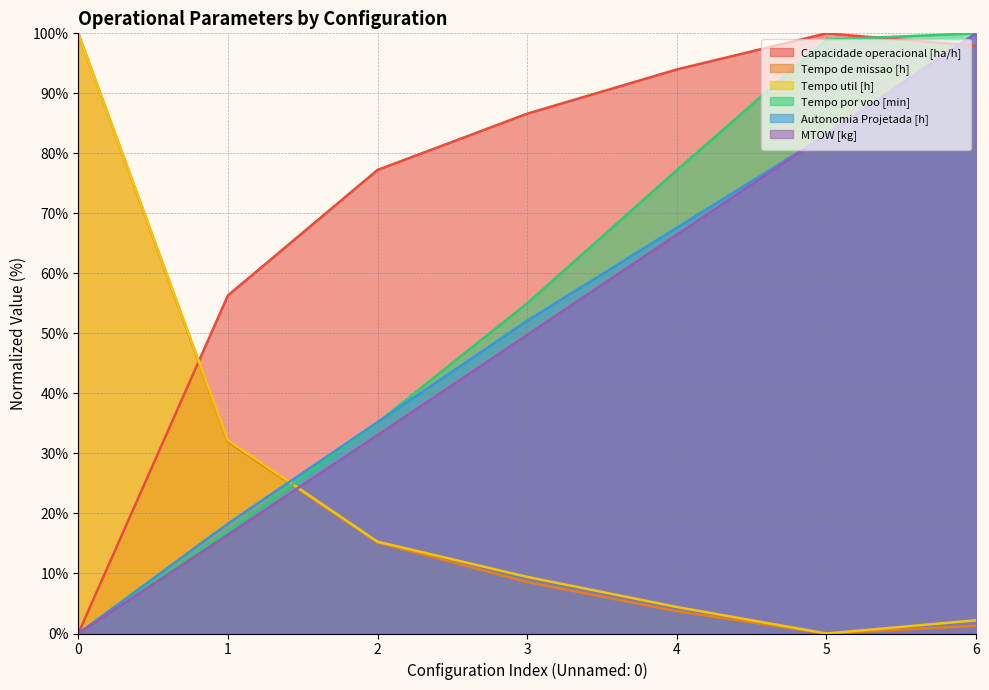

How many times do MTOW [kg] and Tempo de missao [h] cross each other?

1